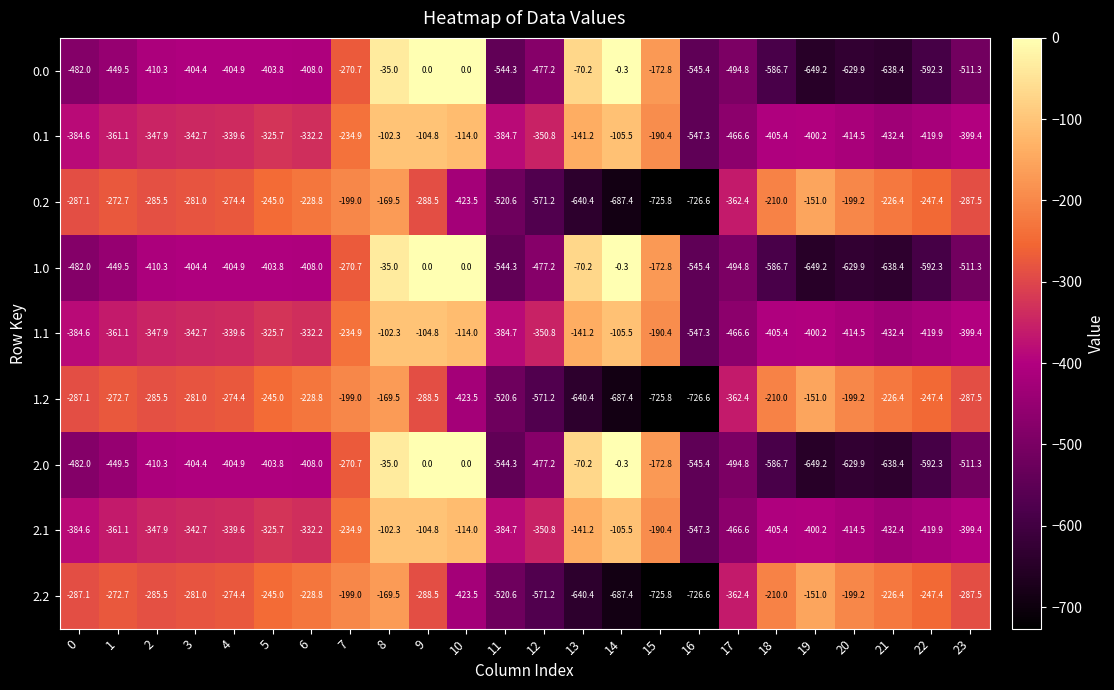

At which category is the sum across all series the highest?

8